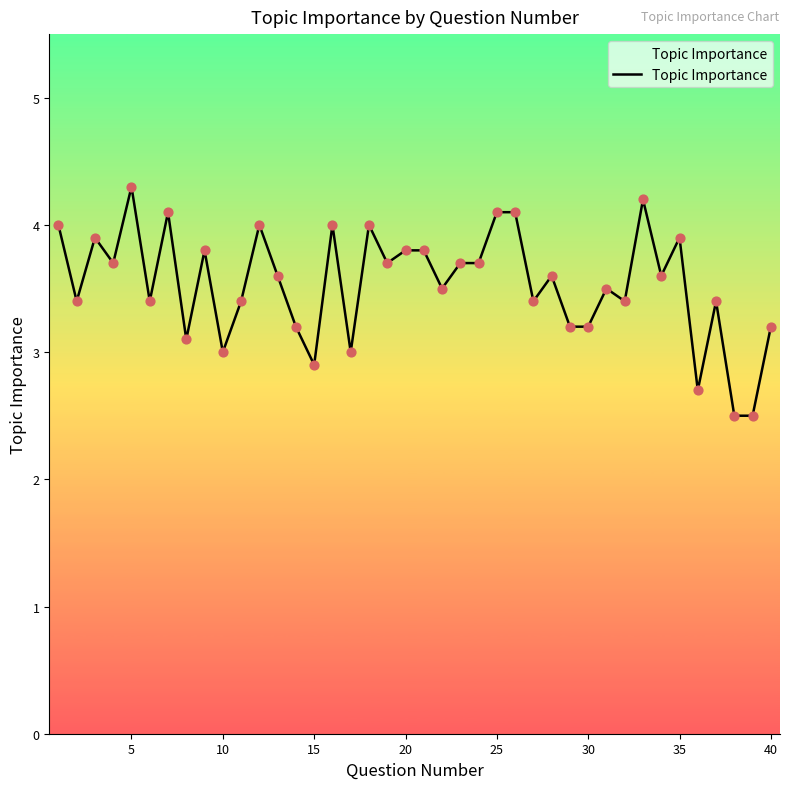

What is the smallest value displayed?

2.5